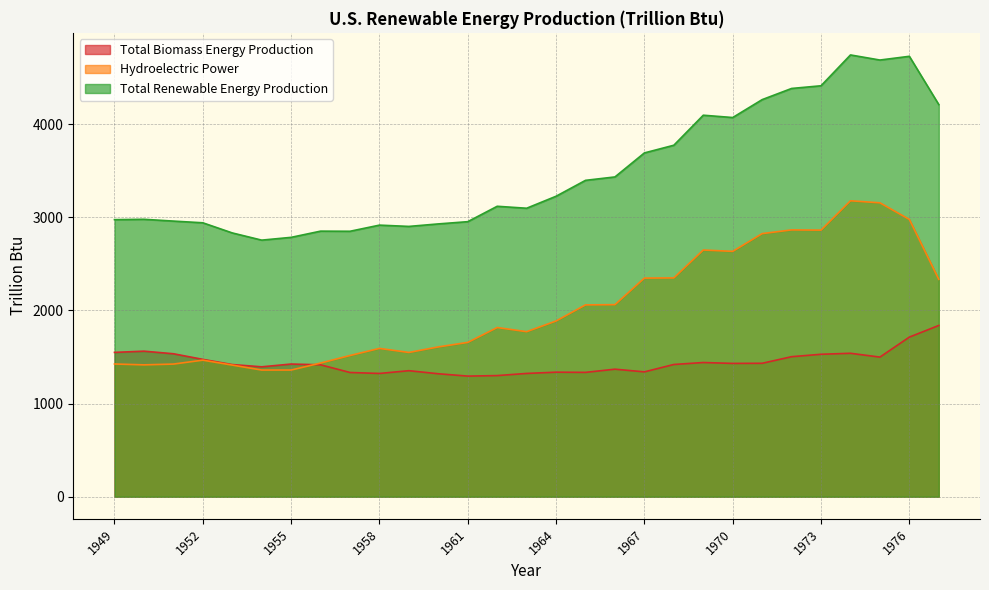

The Hydroelectric Power series shows 1415.4 at 1950. True or false?

True